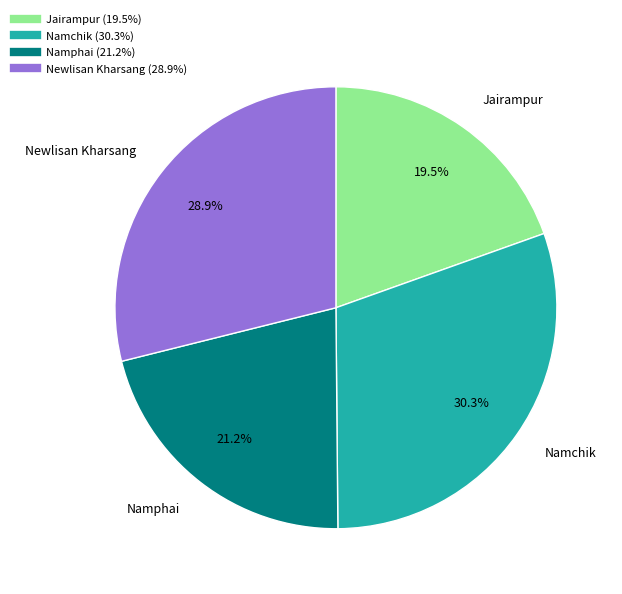

What percentage is NOT represented by Namphai?

78.8%